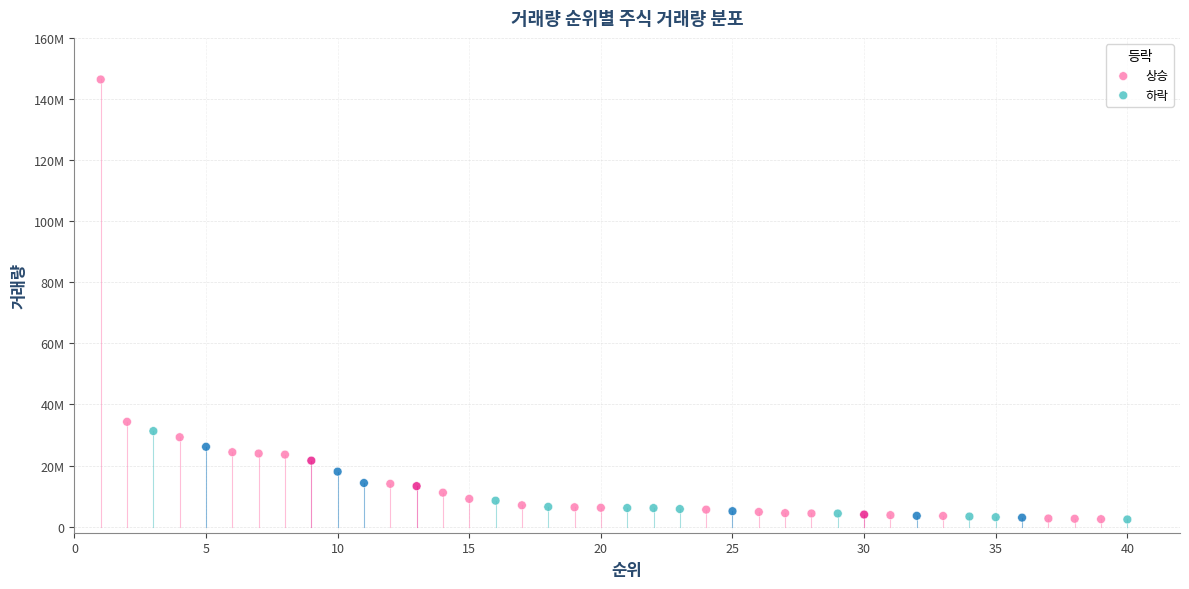

What are all the series names shown in the legend?

상승, 하락